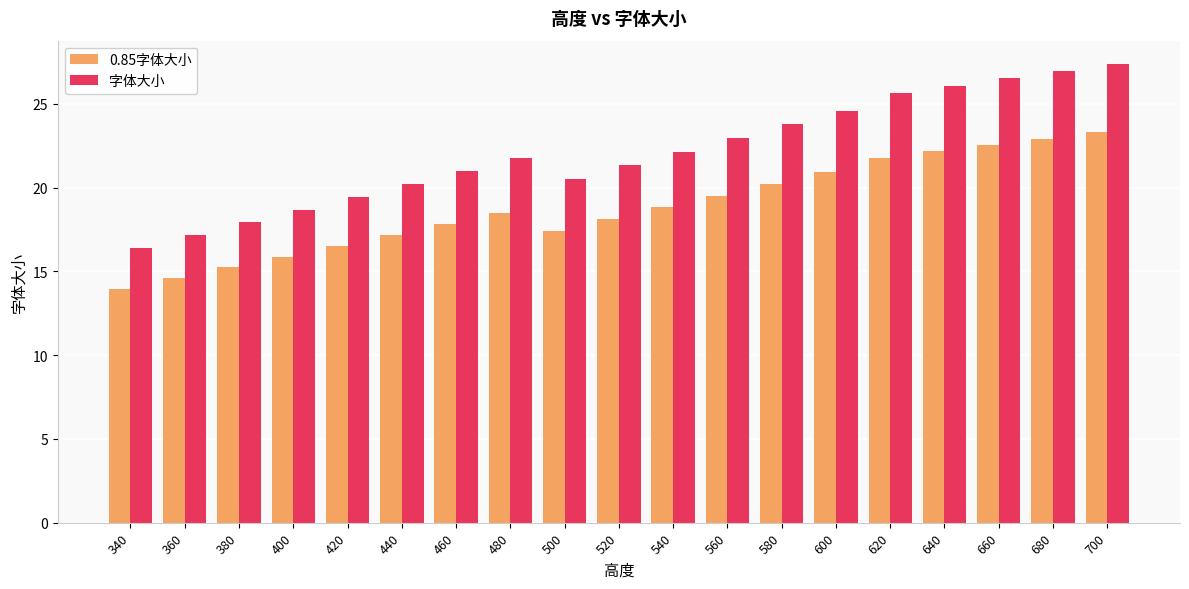

How many values in the 0.85字体大小 series are below 18?

8